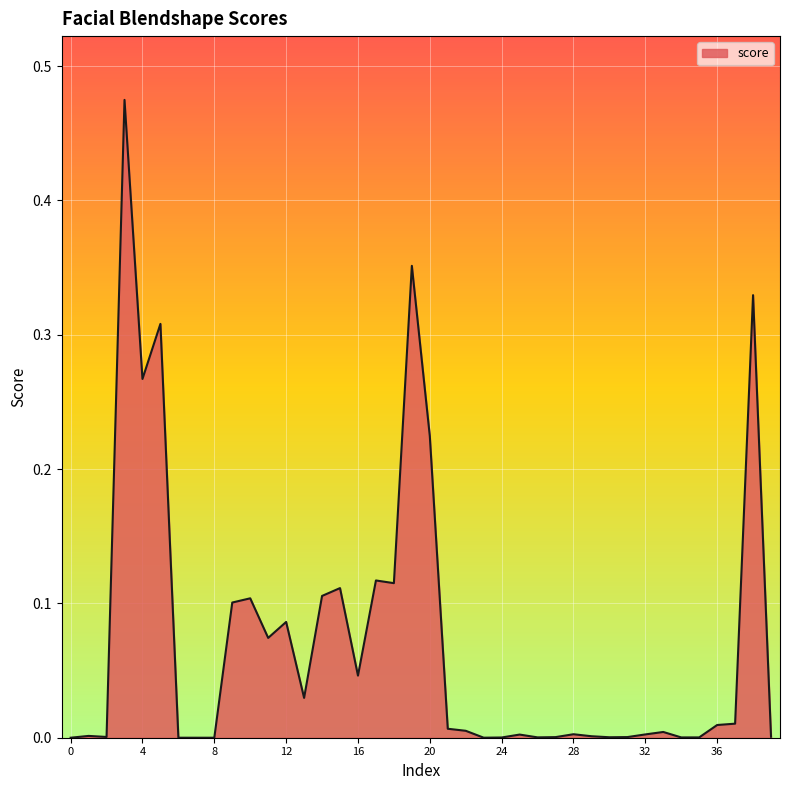

How many lines are shown in the chart?

1